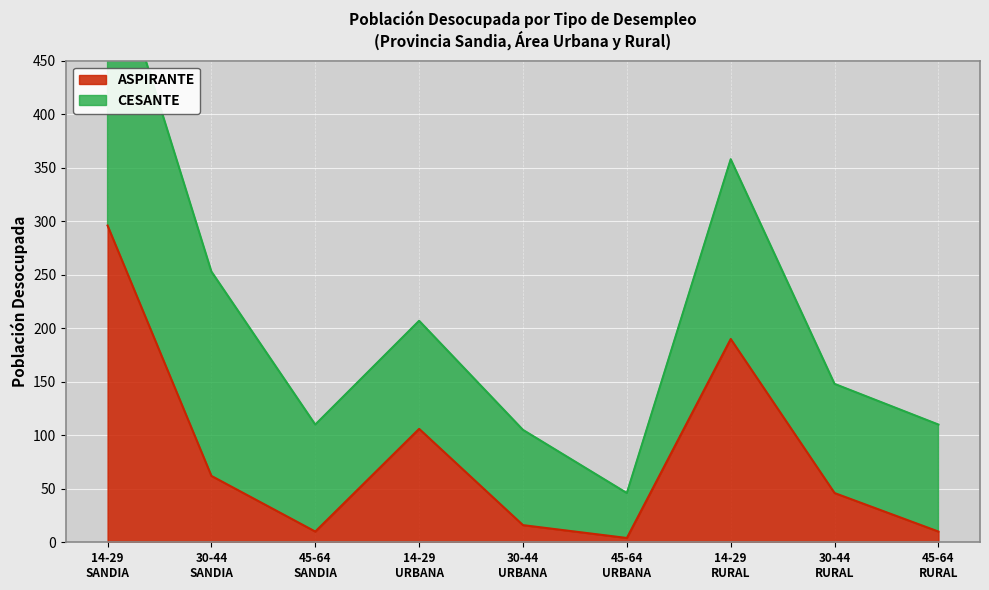

Which has a higher value, 45-64
URBANA or 45-64
SANDIA?

45-64
SANDIA